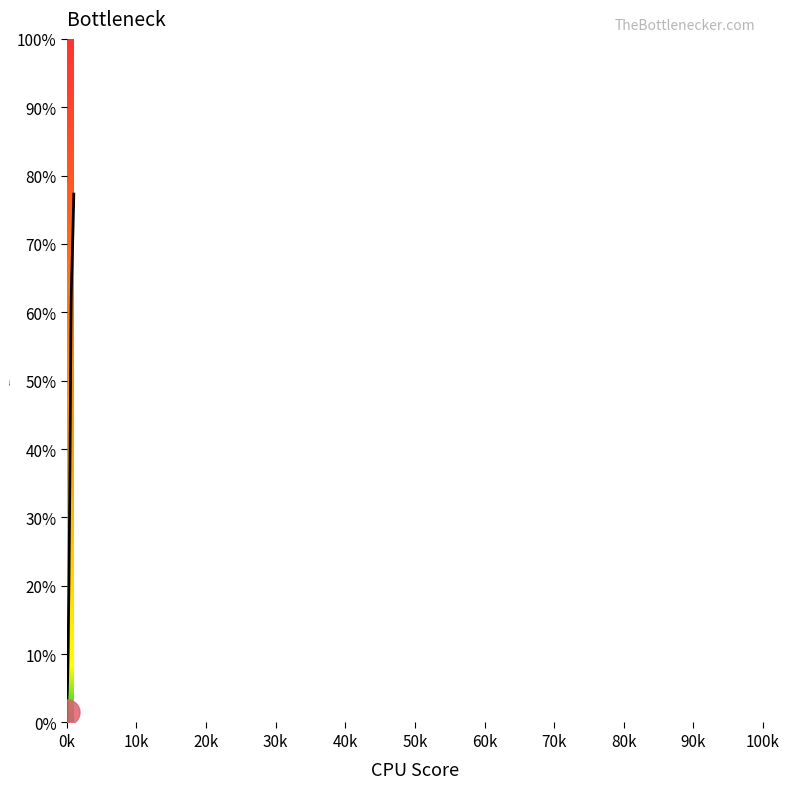

What is the greatest value displayed?

77.3